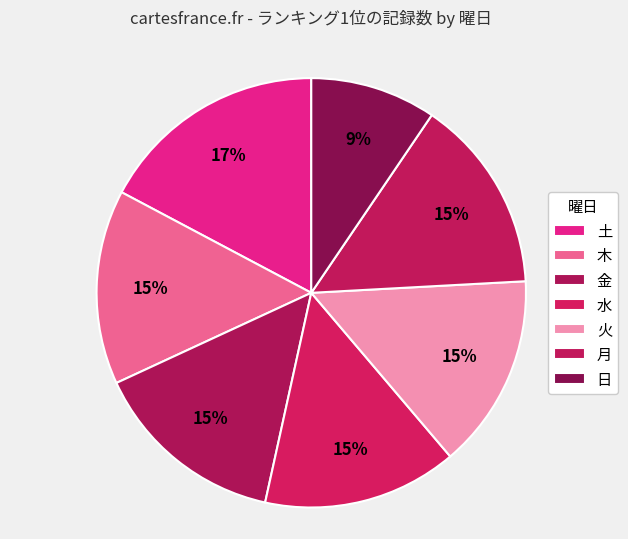

How many slices are in this pie chart?

7